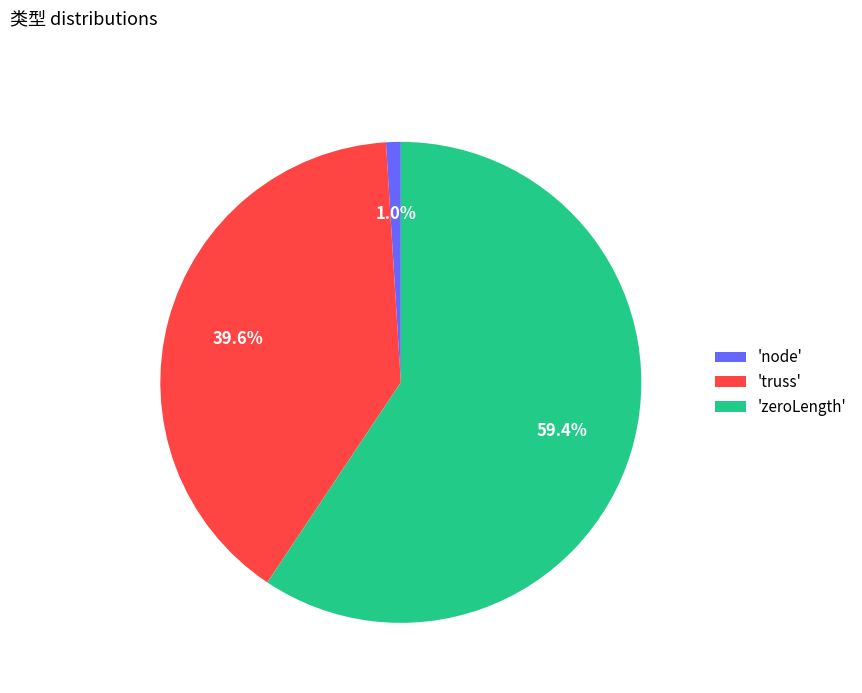

What portion of the pie excludes 'truss'?

60.4%